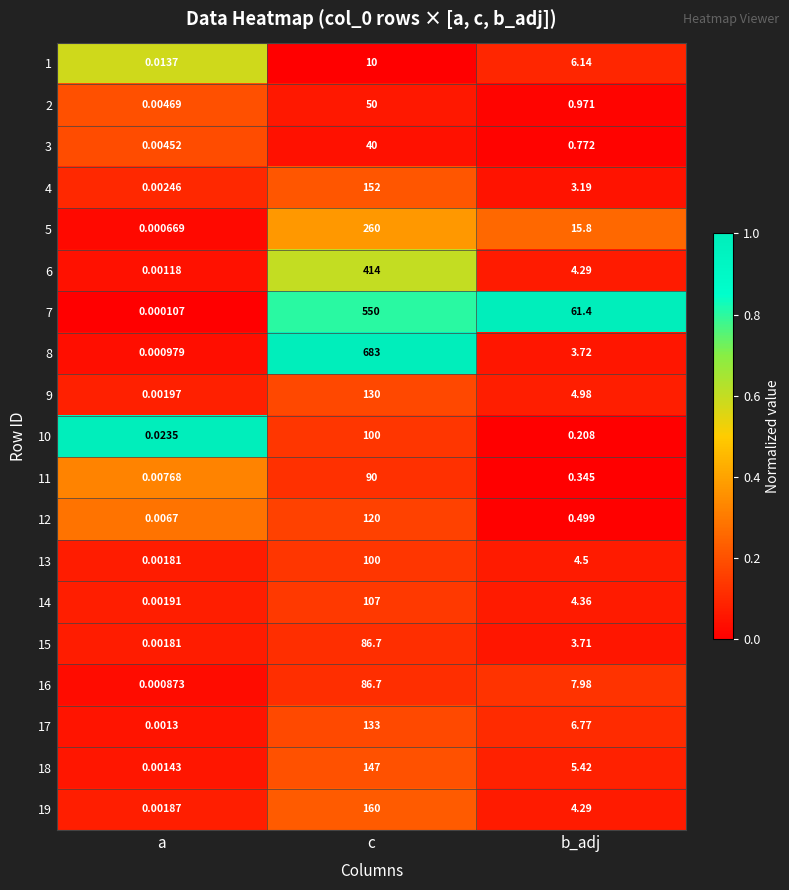

At which label does 15 first exceed 3?

c